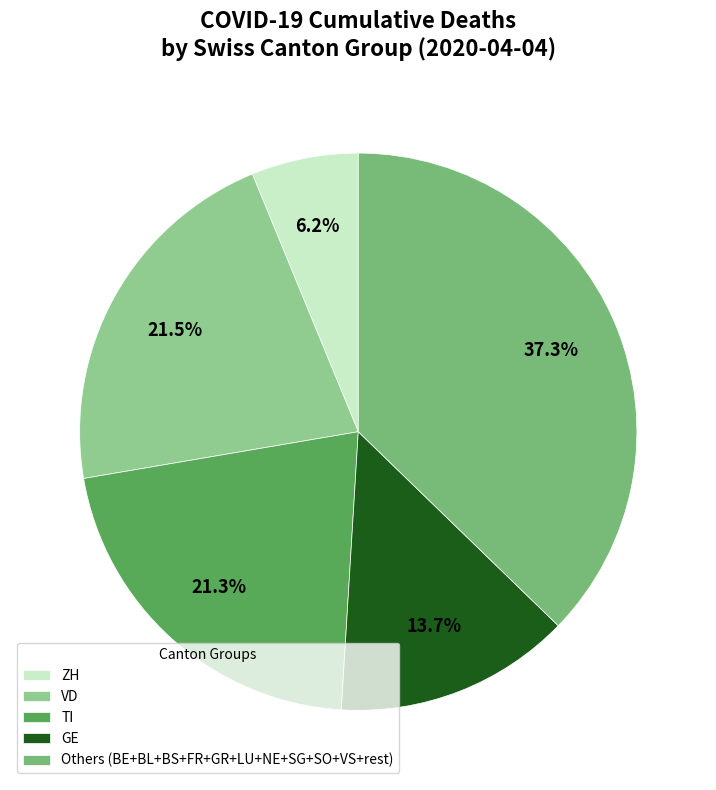

To the nearest percent, what is the average slice percentage?

20%